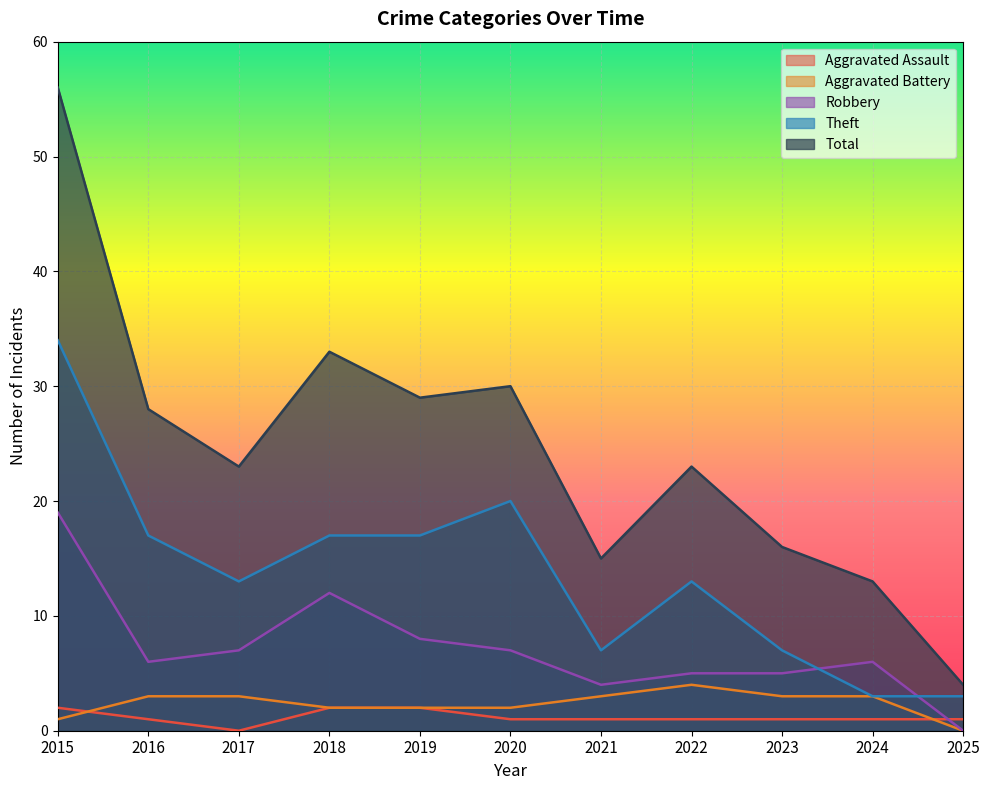

How many times do Robbery and Aggravated Assault cross each other?

1